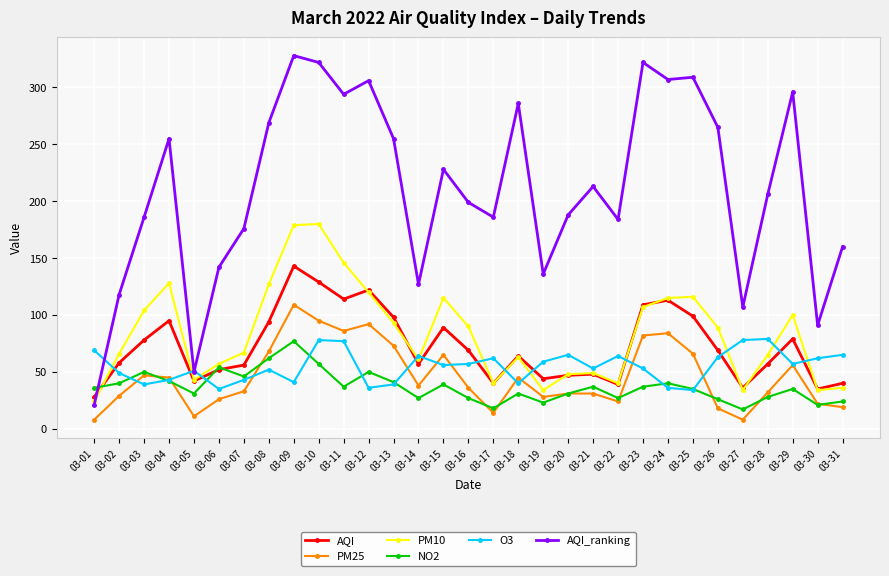

How many series are shown in this chart?

6